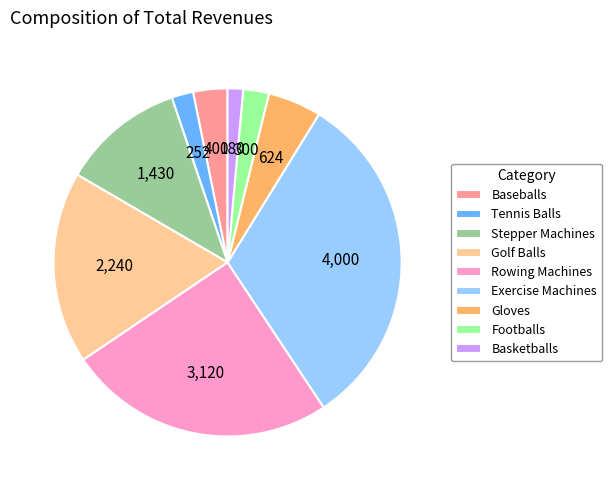

Is there a majority slice in this chart?

No